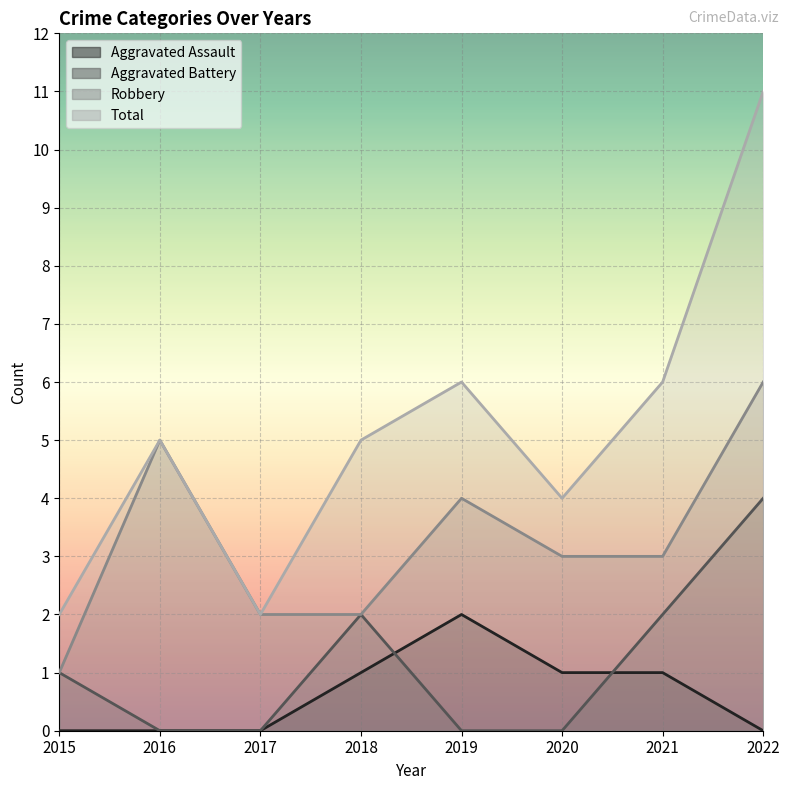

At which label is Total closest to 6?

2019